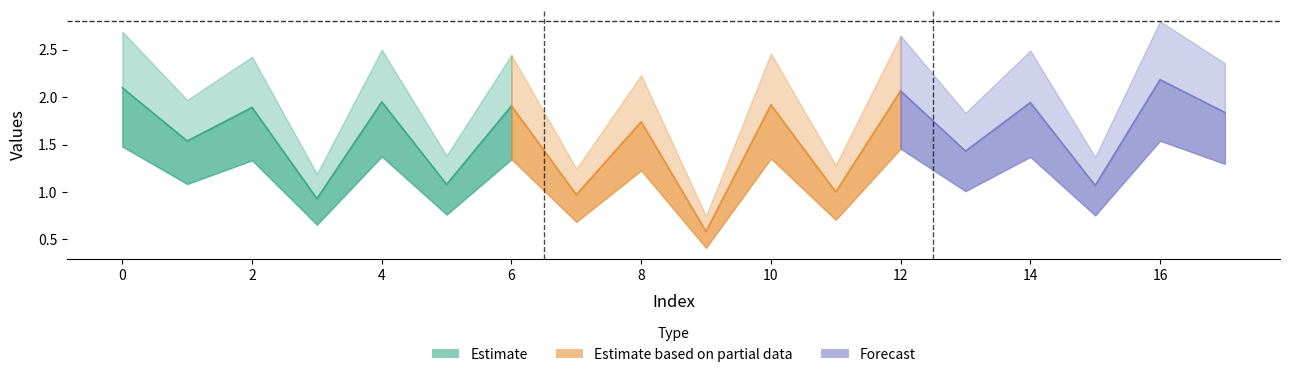

Reading left to right, transcribe all the data shown in this chart.

0=2.7	1=2.0	2=2.4	3=1.2	4=2.5	5=1.4	6=2.4	7=1.2	8=2.2	9=0.7	10=2.5	11=1.3	12=2.6	13=1.8	14=2.5	15=1.4	16=2.8	17=2.4